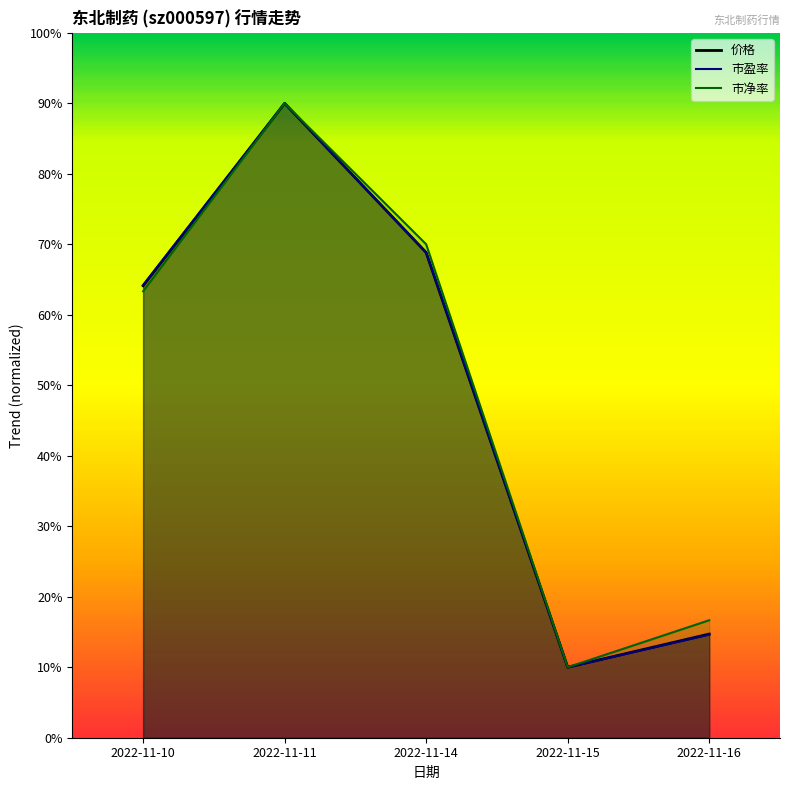

What is the smallest value displayed?

10.0